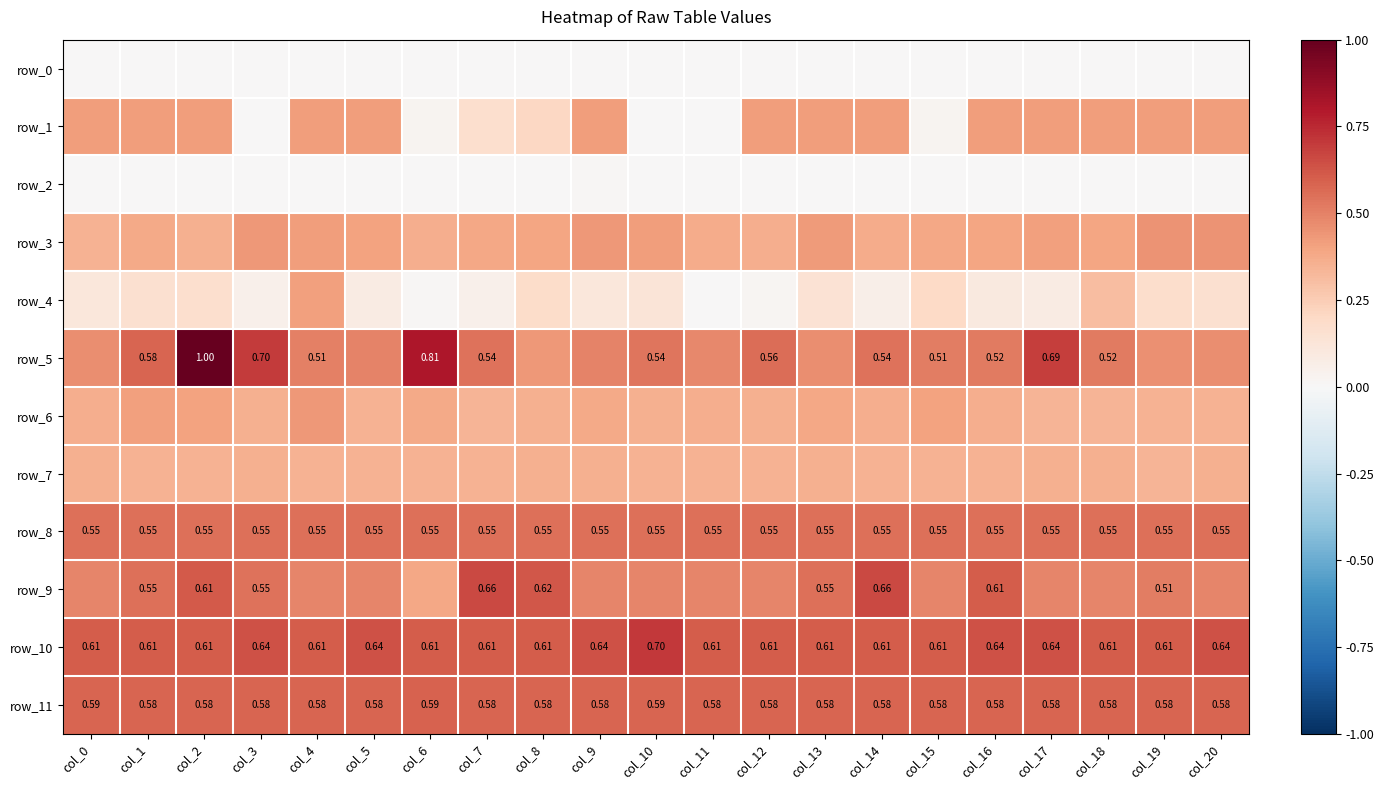

Which series has the largest total across all categories?

row_10